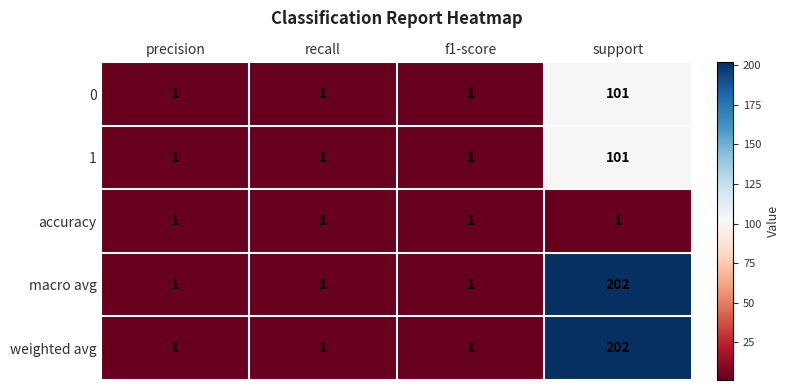

What is the maximum value for weighted avg?

202